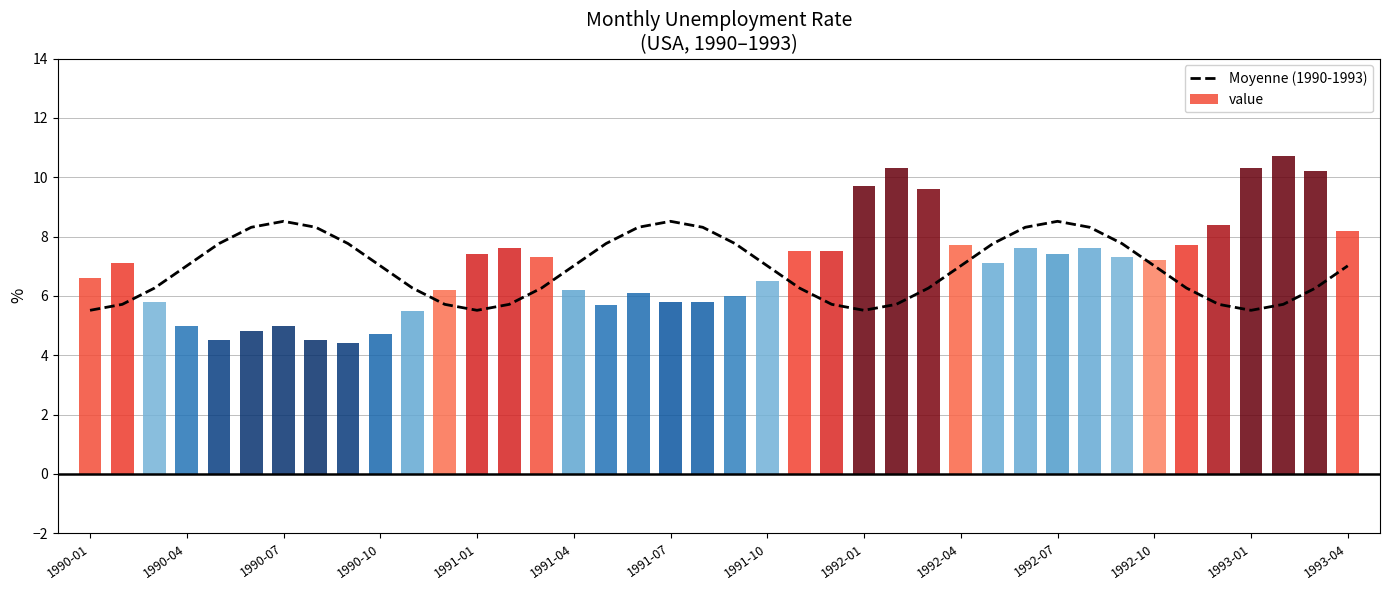

What is the sum of all values?

277.0